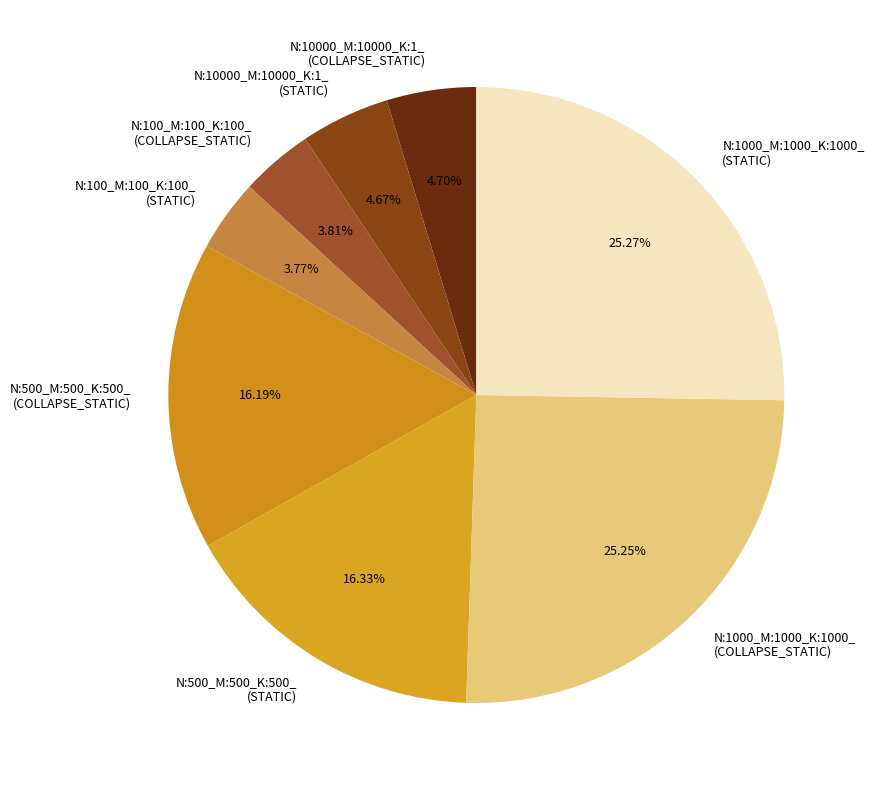

What is the ratio of the value at N:1000_M:1000_K:1000_ (COLLAPSE_STATIC) to the value at N:10000_M:10000_K:1_ (STATIC)?

5.4